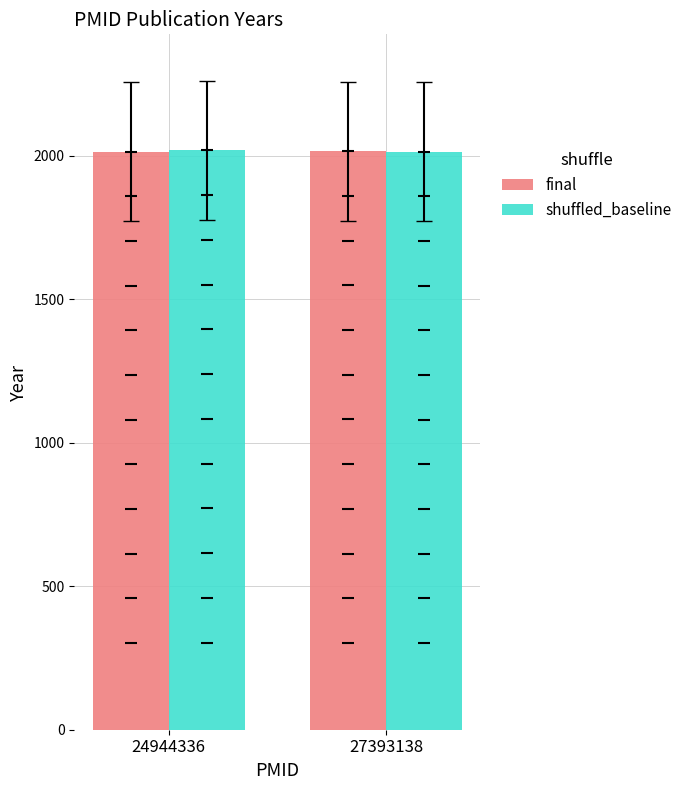

Which series reaches the minimum Y coordinate?

final